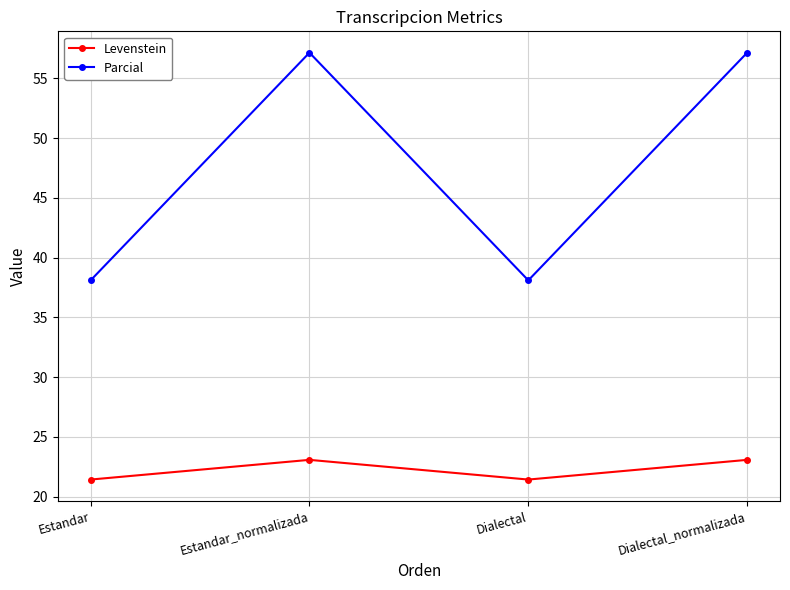

Rank the series at Estandar from highest to lowest value.

Parcial, Levenstein